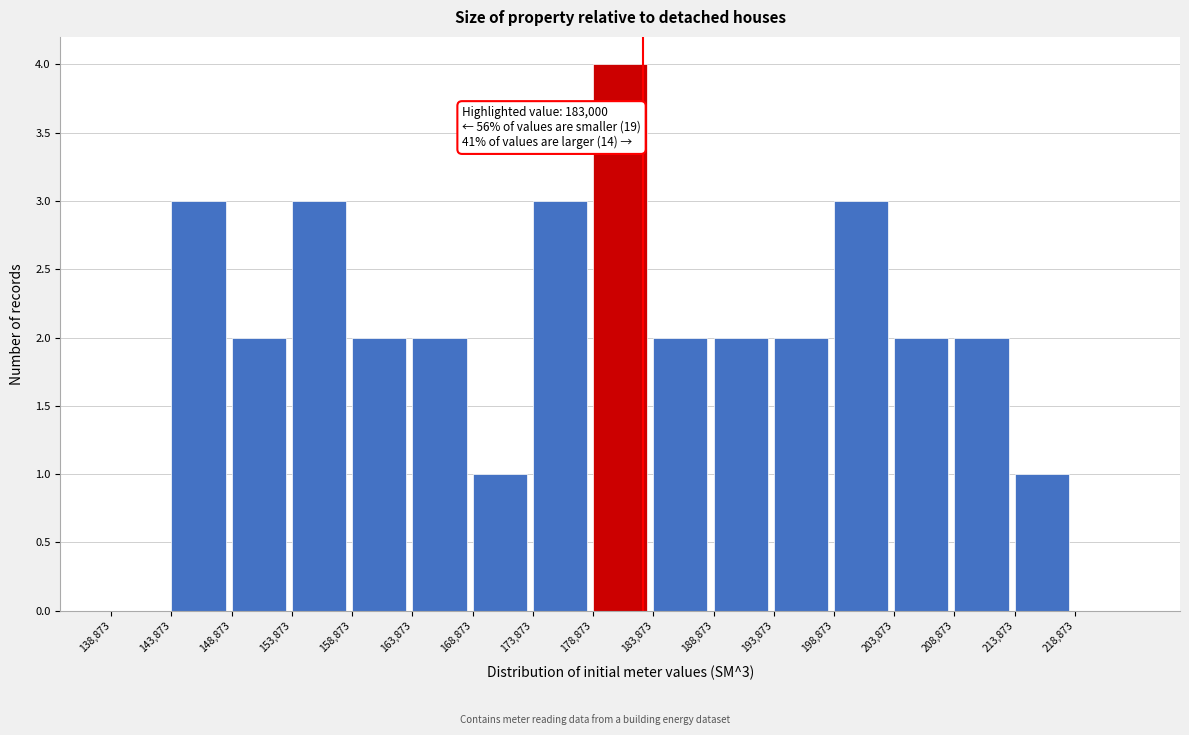

Over which range of the x-axis is the bar tallest?

179000 to 184000